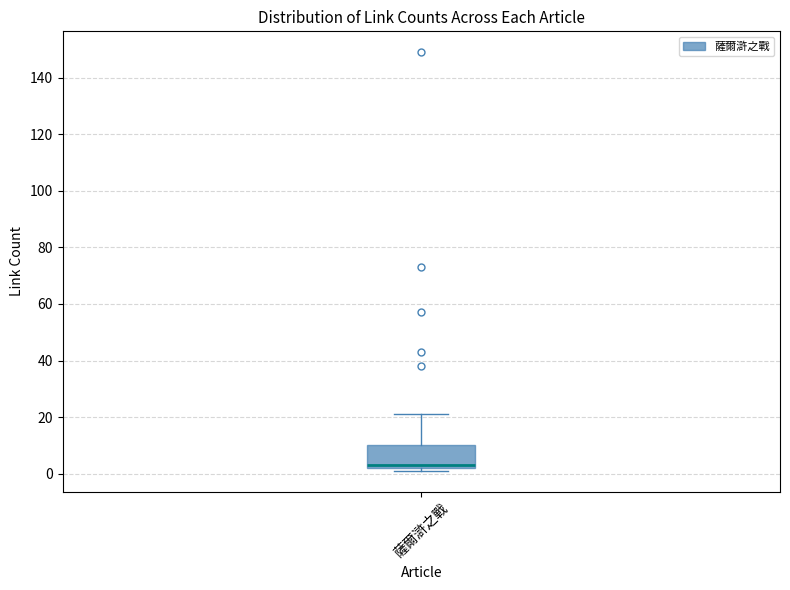

Where is the lower edge of the box for 薩爾滸之戰 on the y-axis? The values are not printed on the chart, so give them approximately, as read against the axis.

2